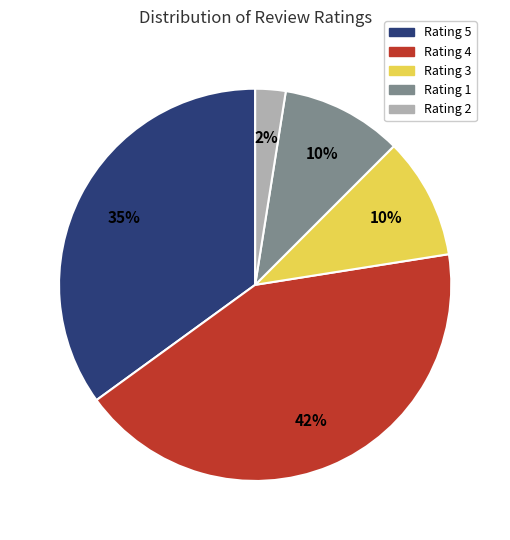

Is there any slice that represents more than half of the pie?

No